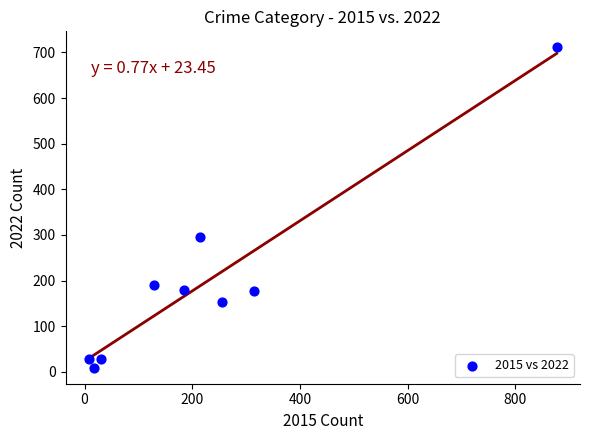

What is the average Y value?

197